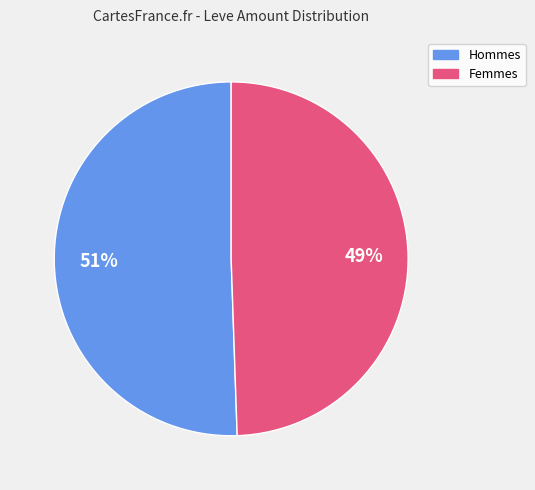

Does any single category account for the majority?

Yes